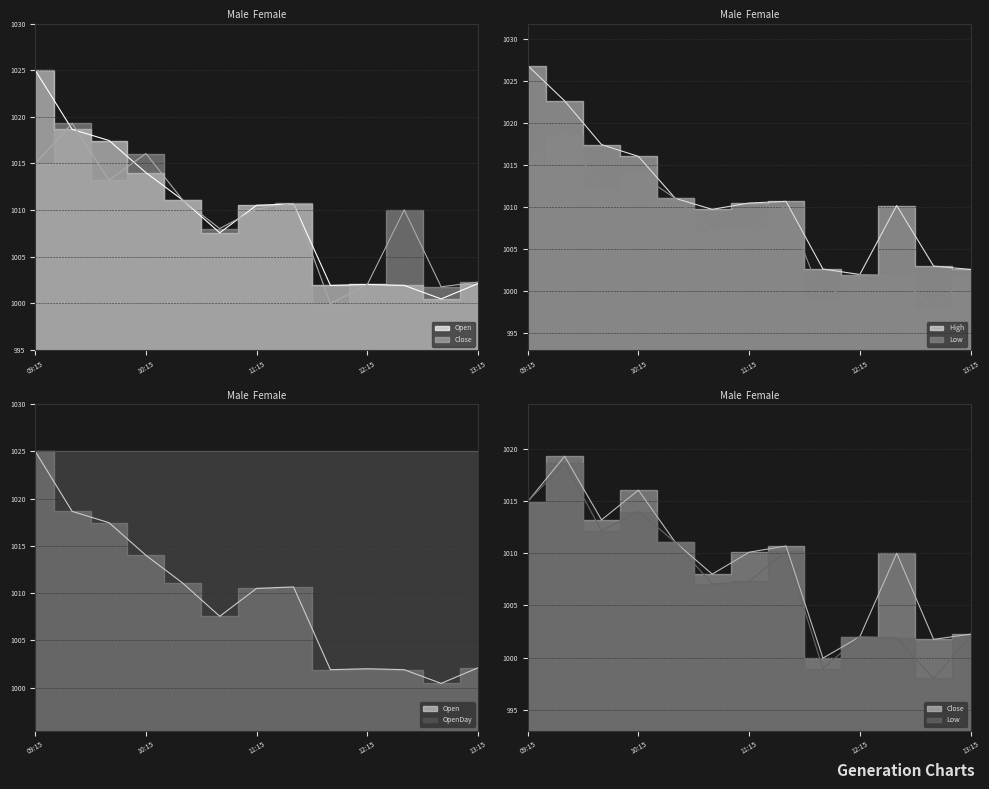

At which label does Low first exceed 1007?

09:15